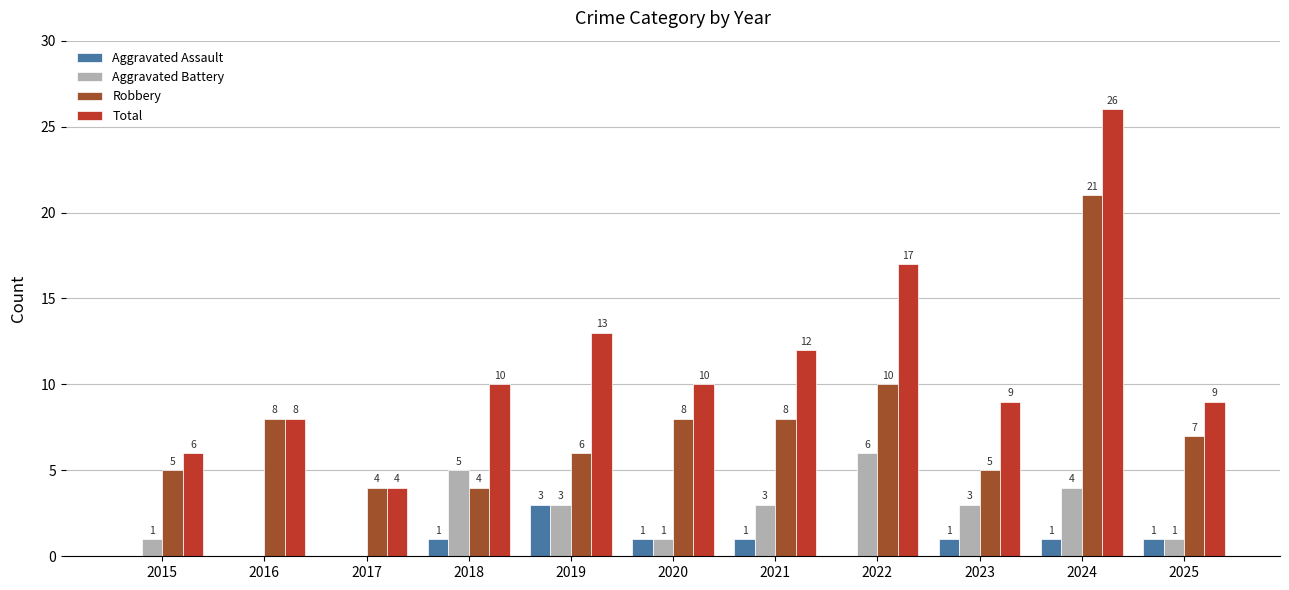

At which label does Robbery first exceed 7?

2016